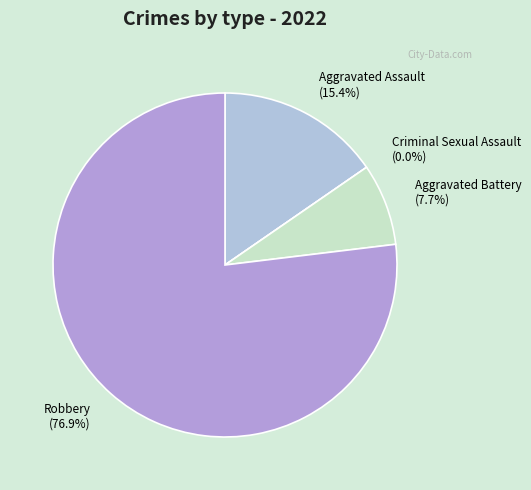

How many slices are in this pie chart?

4